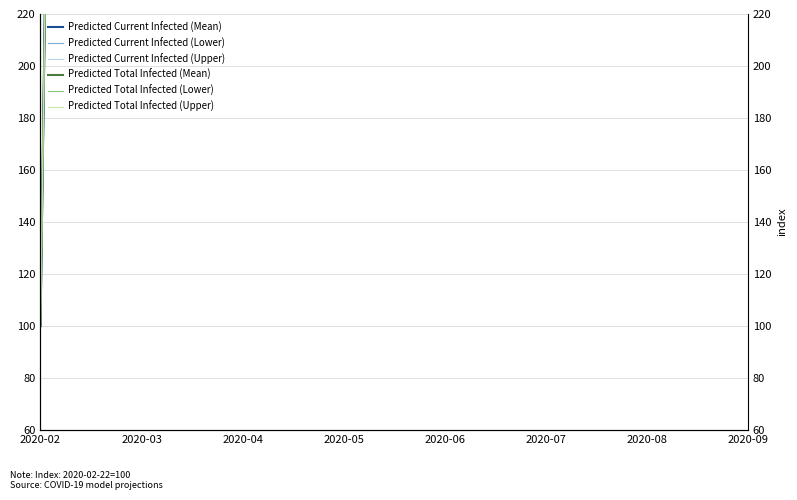

Is this an area chart (filled region under the line)?

No